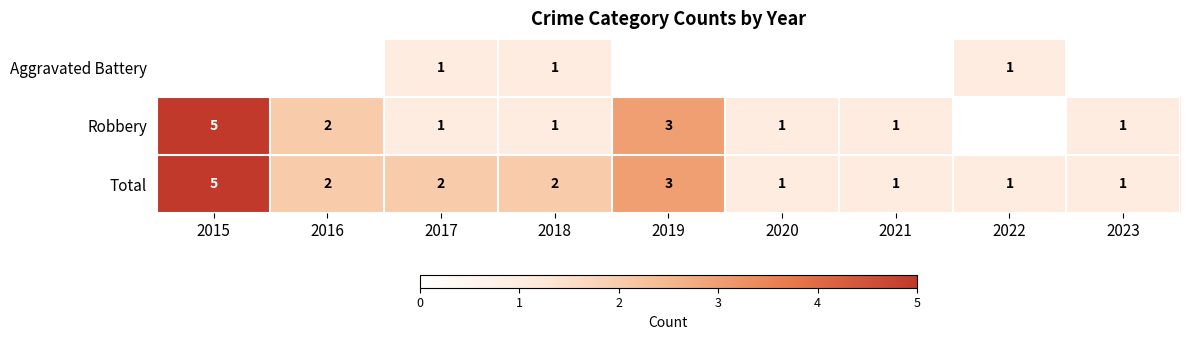

The Robbery series shows 5 at 2015. True or false?

True